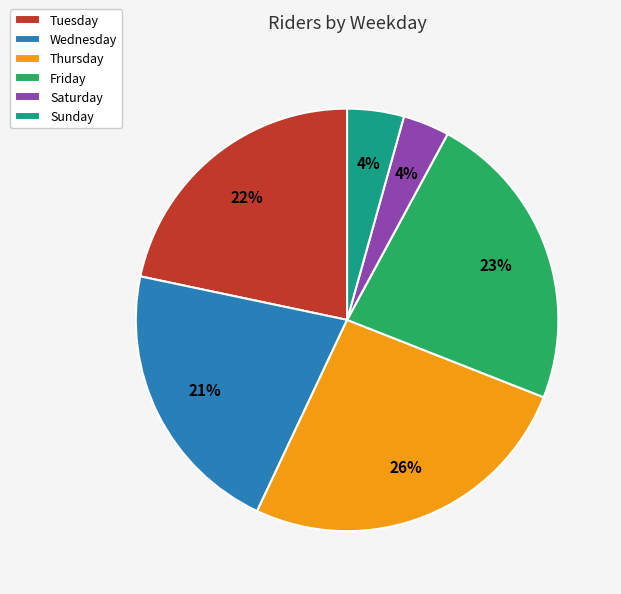

Which has a higher value, Tuesday or Thursday?

Thursday